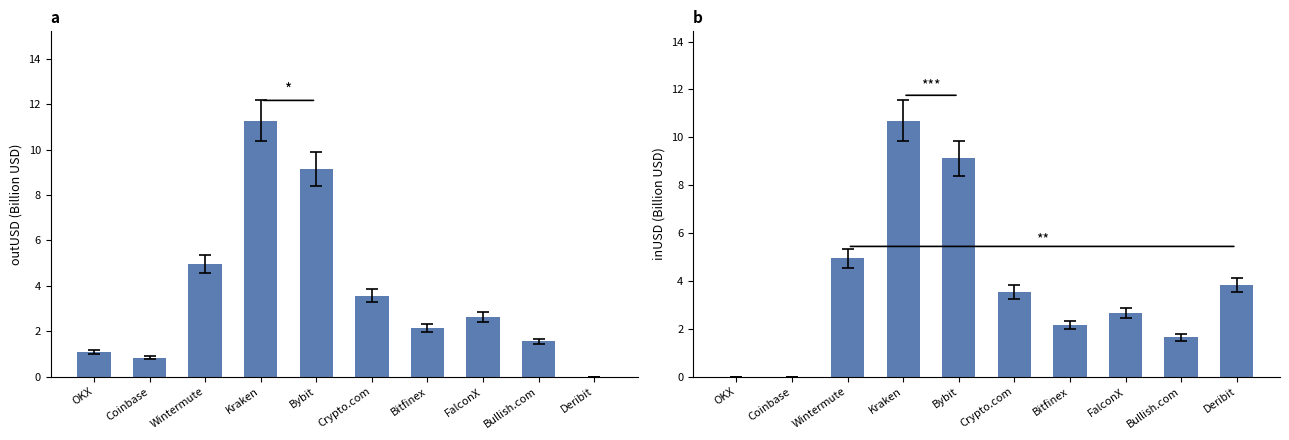

How many values in the inUSD series are below 3?

5